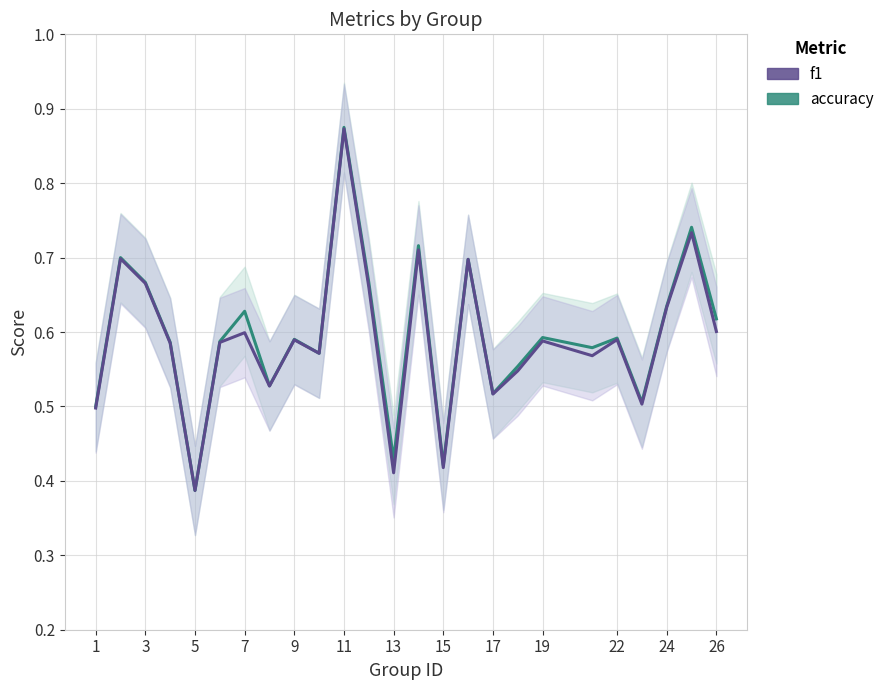

What are all the series names shown in the legend?

accuracy, f1